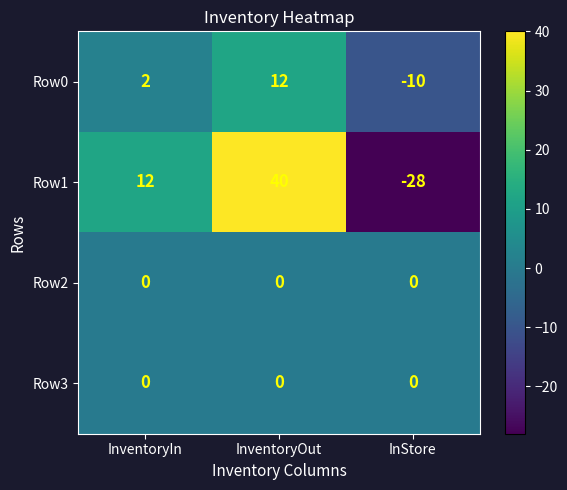

Which label corresponds to the largest value in the chart?

InventoryOut